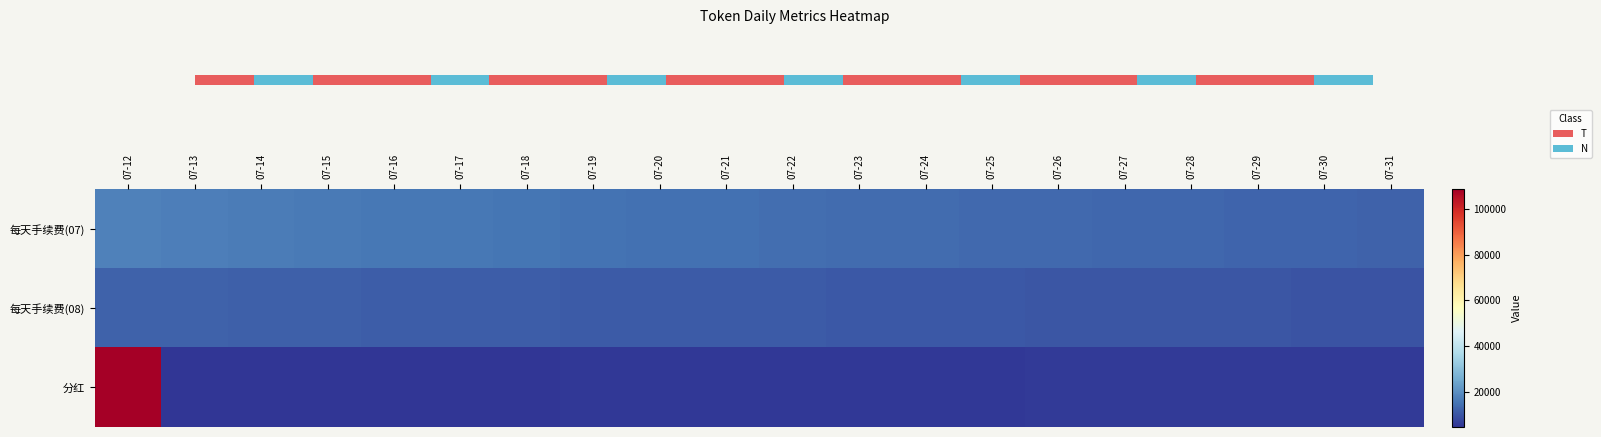

Where does the 分红 series first go above 5233?

07-12